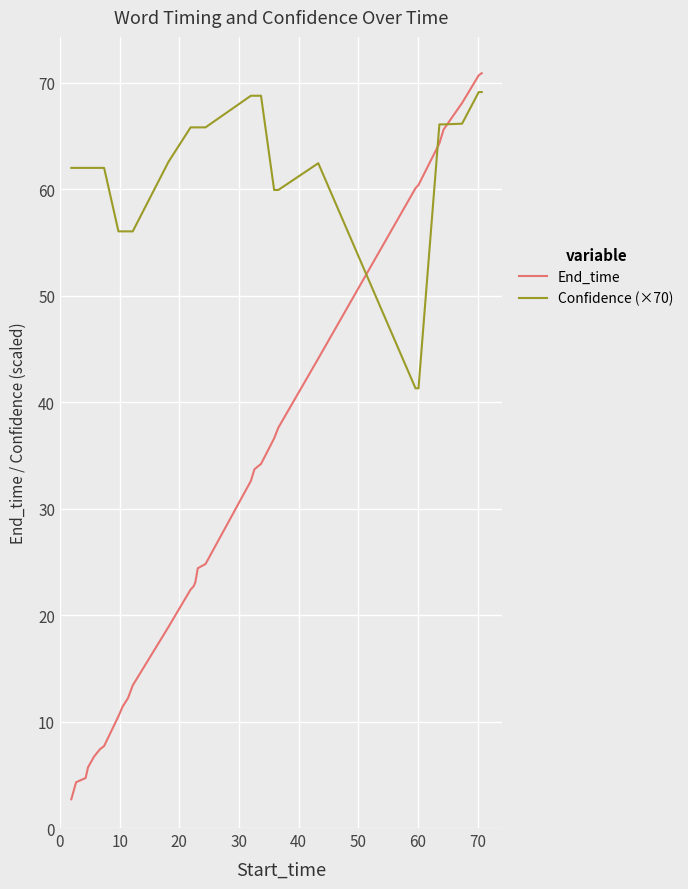

What is the smallest value displayed?

2.7